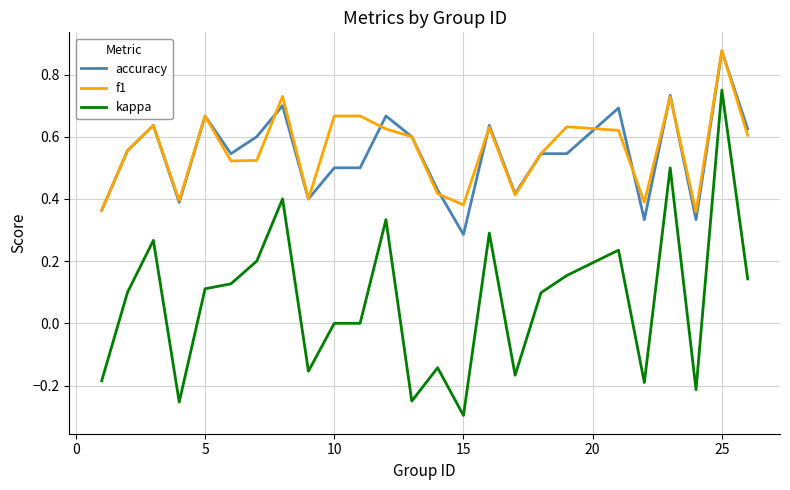

Does the chart have visible grid lines?

Yes